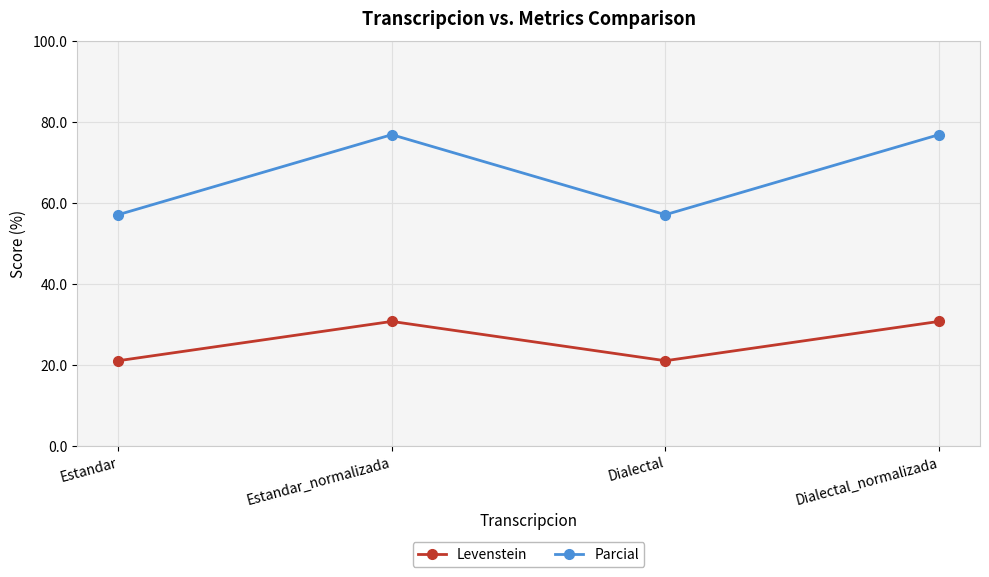

Read the Parcial value at Dialectal.

57.1